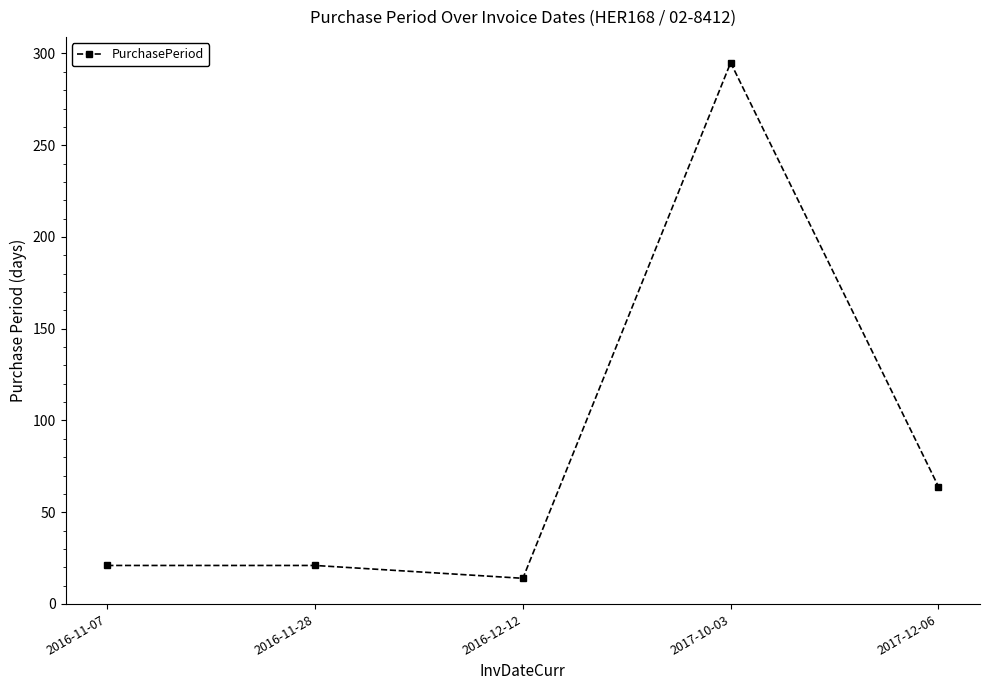

What is the sum of the values at 2016-11-07 and 2017-10-03?

316